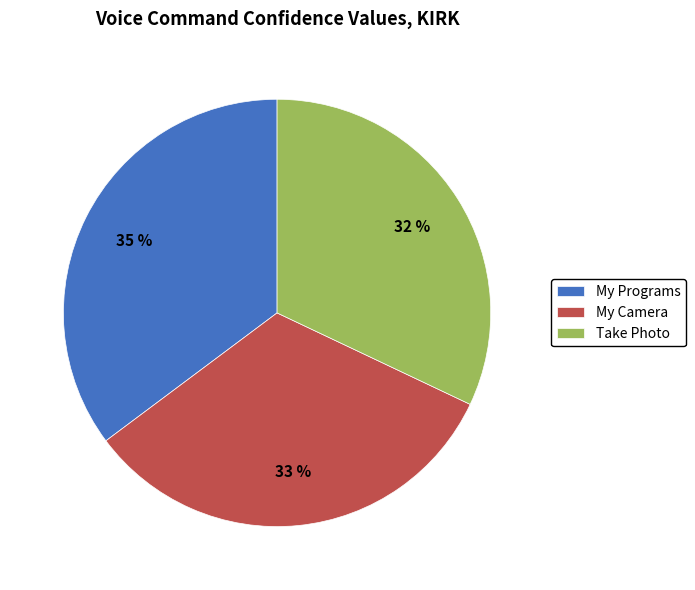

Is it true that My Camera is 33% of the pie?

True